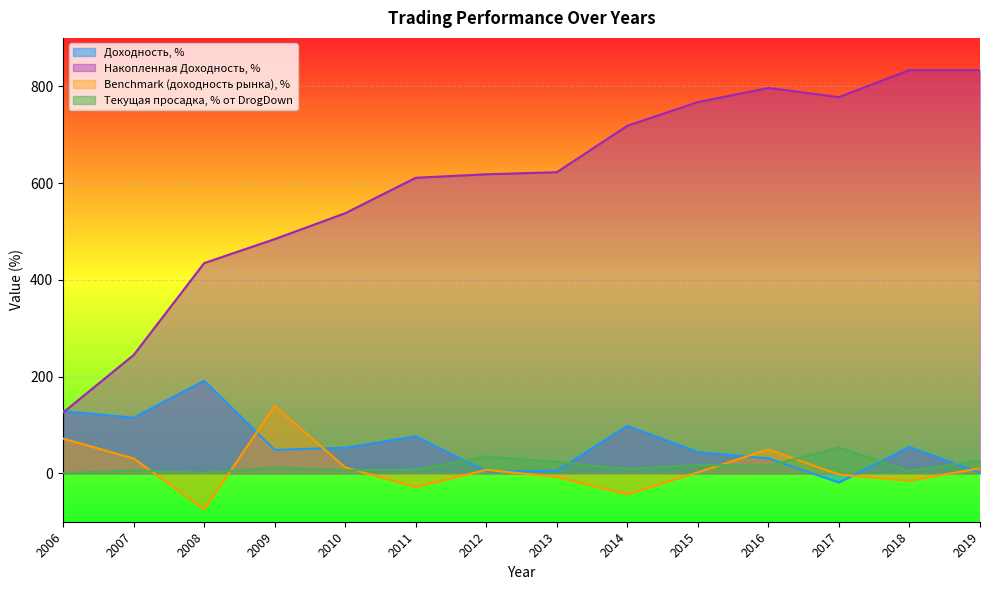

List the labels in order of Накопленная Доходность, % value, smallest first.

2006, 2007, 2008, 2009, 2010, 2011, 2012, 2013, 2014, 2015, 2017, 2016, 2019, 2018